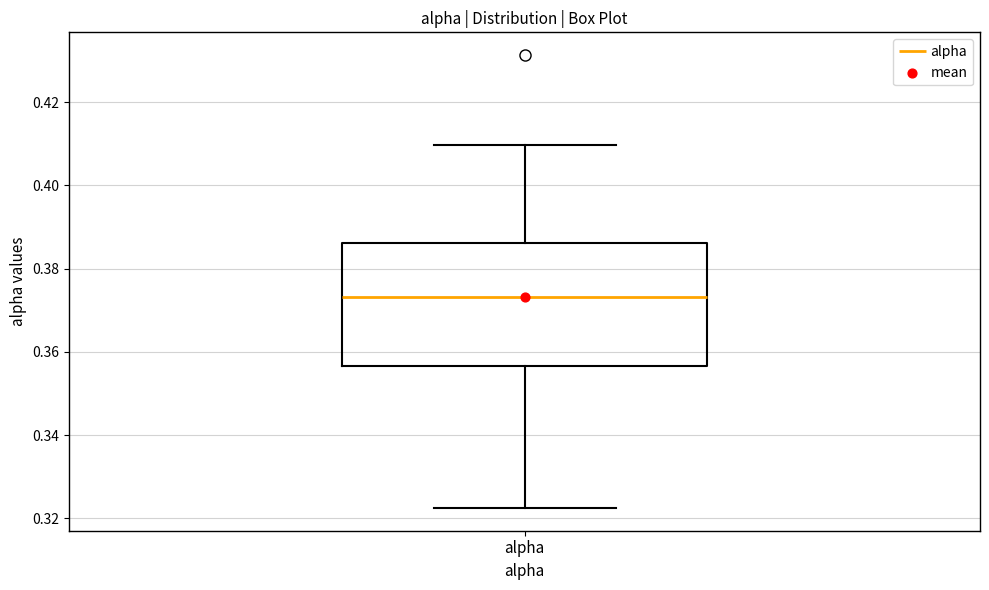

Read this box plot against the y-axis: the position of the median line, the range covered by the box, and the ends of both whiskers. The values are not printed on the chart, so give them approximately, as read against the axis.

median 0.374, box 0.356 to 0.386, whiskers 0.322 to 0.410